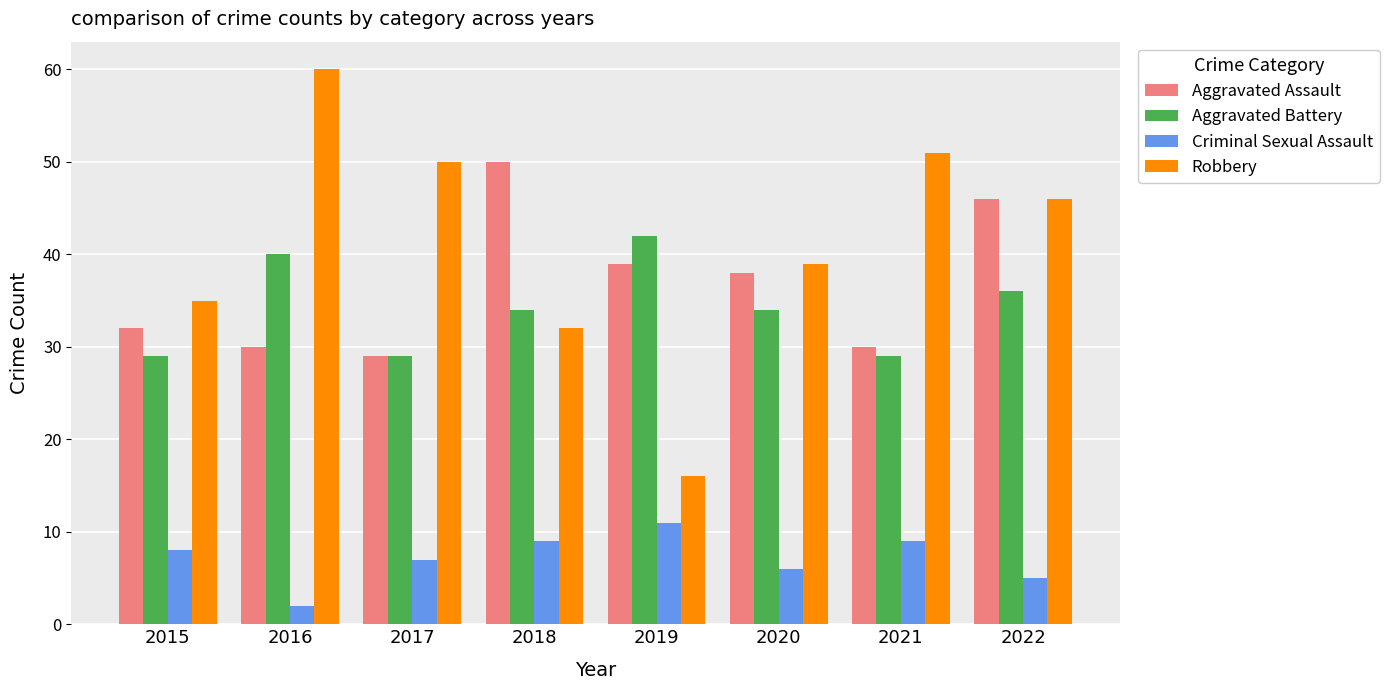

Is the value of Aggravated Assault at 2019 greater than the value of Criminal Sexual Assault at 2018?

Yes